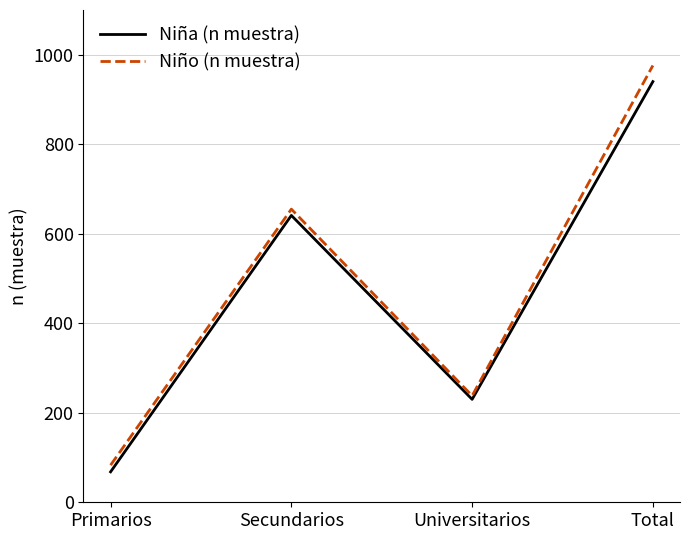

Which series changed the most between Secundarios and Universitarios?

Niño (n muestra)